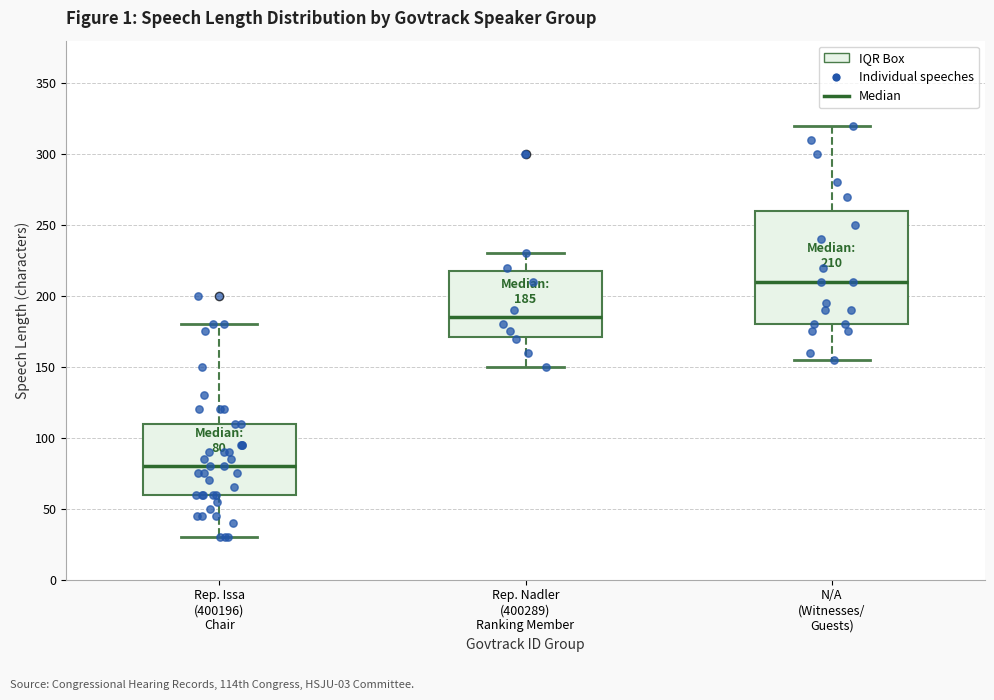

Which box's median line is the lowest?

Rep. Issa (400196) Chair